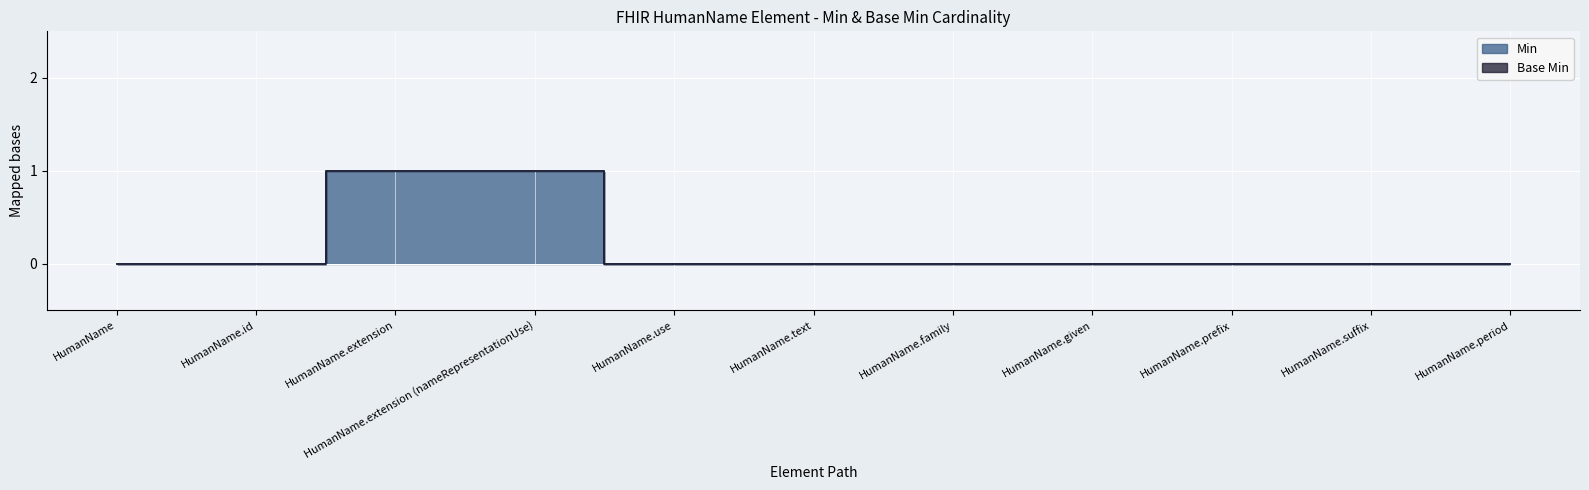

List the labels in order of value, smallest first.

HumanName, HumanName.id, HumanName.use, HumanName.text, HumanName.family, HumanName.given, HumanName.prefix, HumanName.suffix, HumanName.period, HumanName.extension, HumanName.extension (nameRepresentationUse)